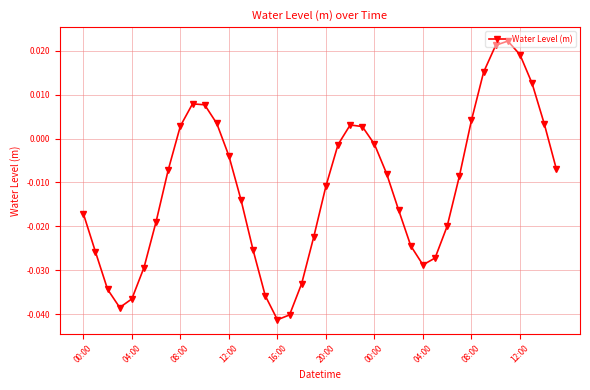

How many interior local peaks (higher than both neighbors) does the data have?

3